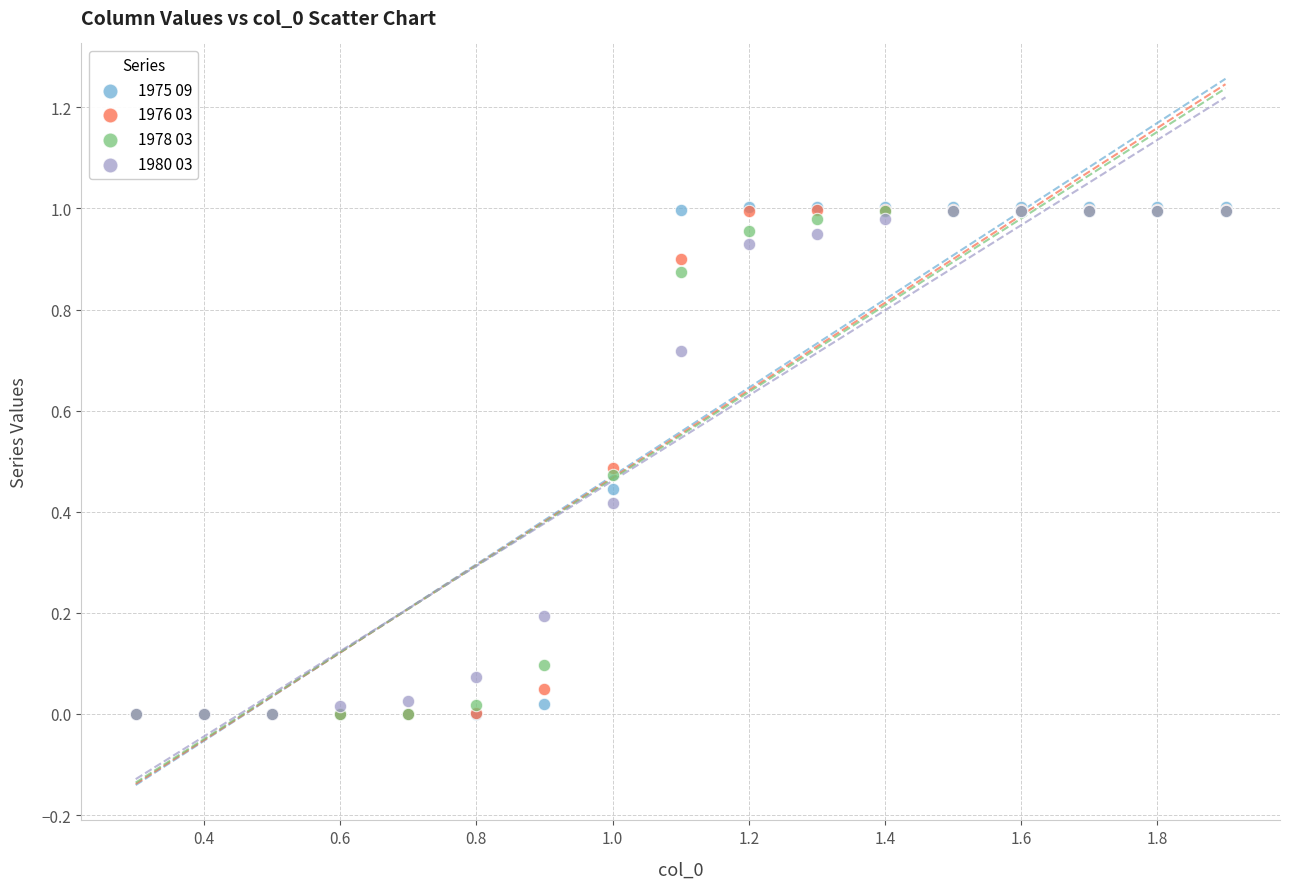

What are all the series names shown in the legend?

1975 09, 1976 03, 1978 03, 1980 03